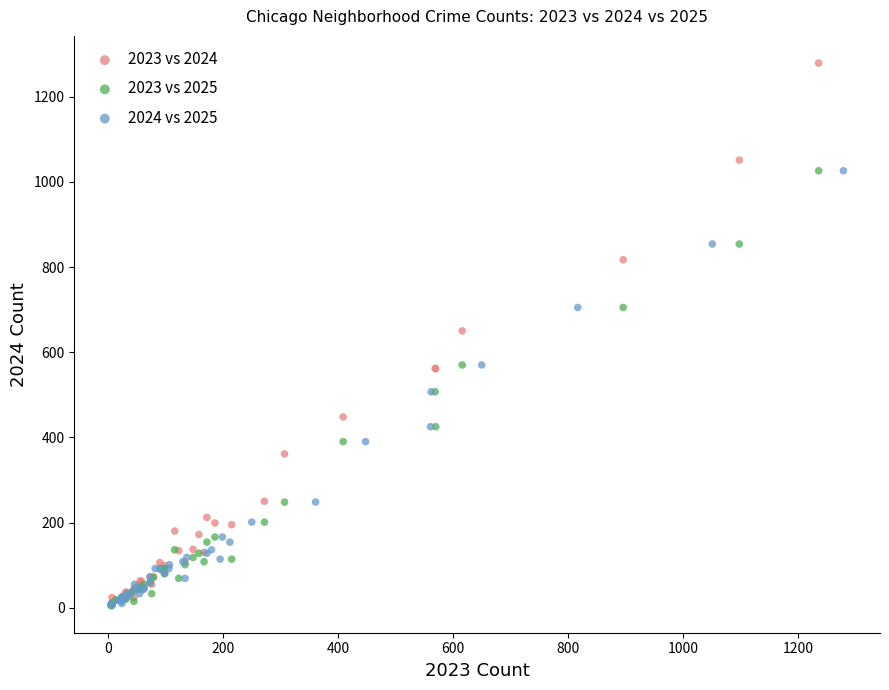

Which series has the largest Y range (max minus min)?

2023 vs 2024